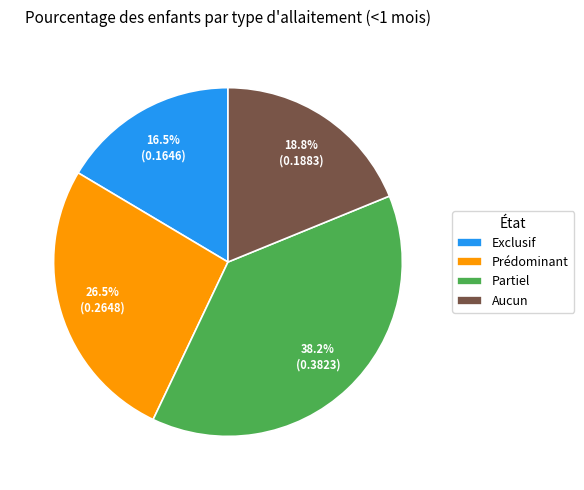

Is there a majority slice in this chart?

No